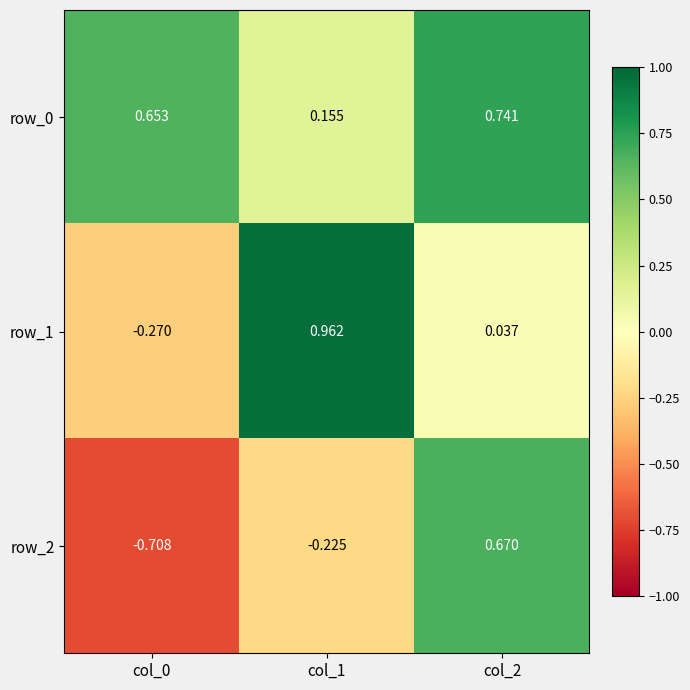

What is the total value across all series at col_2?

1.4